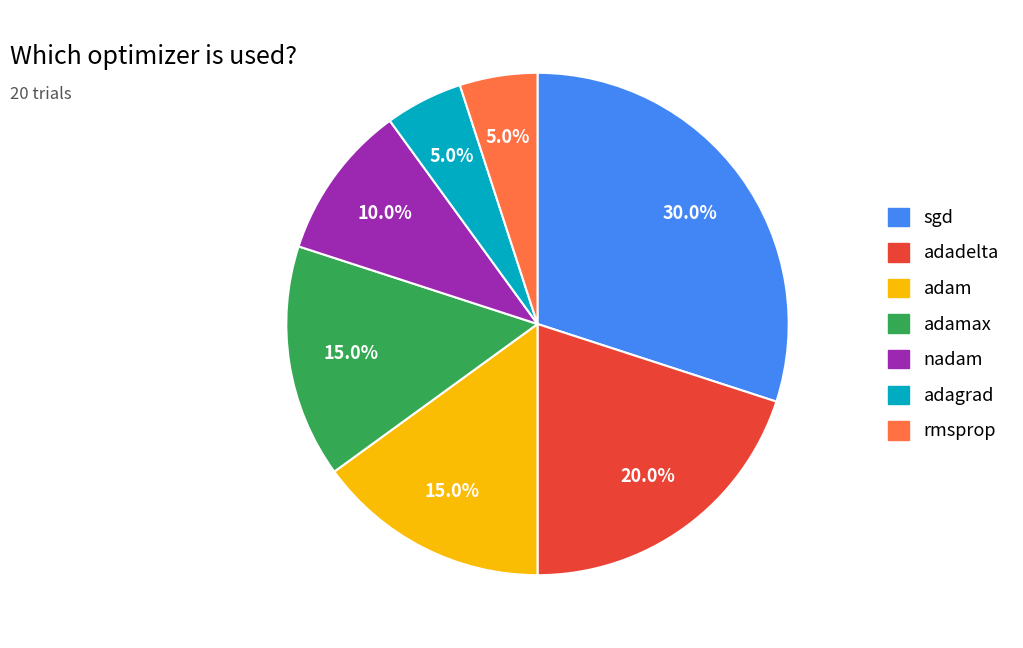

Is there any slice that represents more than half of the pie?

No